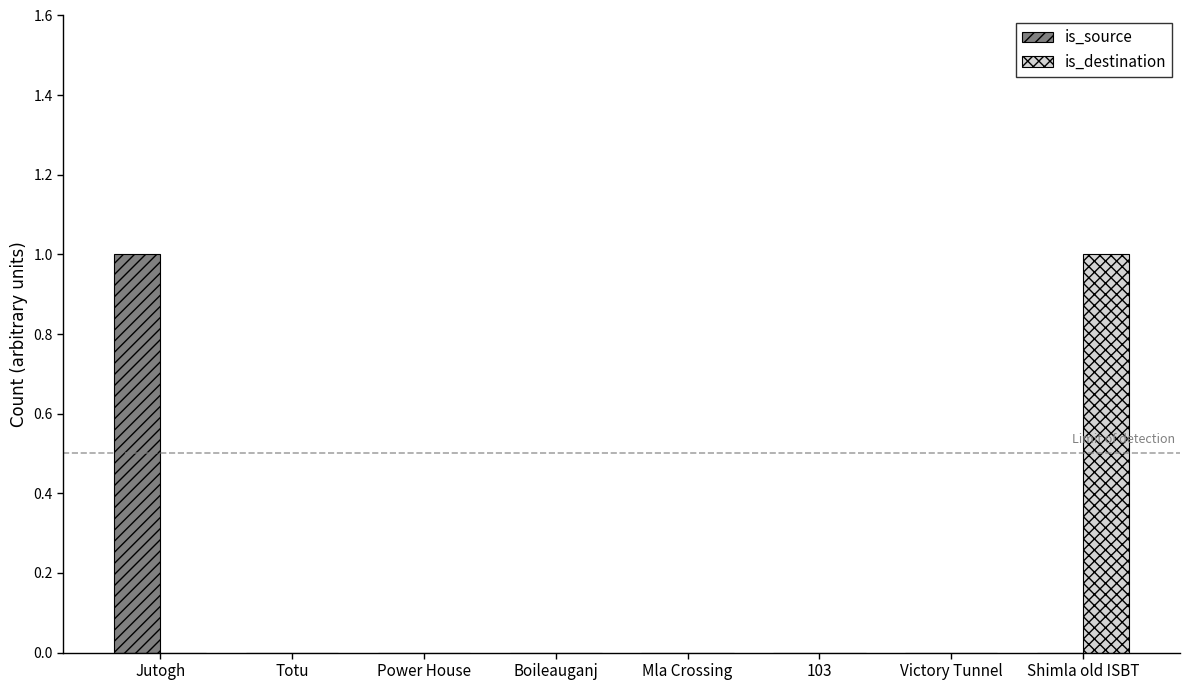

Reading left to right, extract all data points from this chart.

is_source: Jutogh=1	Totu=0	Power House=0	Boileauganj=0	Mla Crossing=0	103=0	Victory Tunnel=0	Shimla old ISBT=0
is_destination: Jutogh=0	Totu=0	Power House=0	Boileauganj=0	Mla Crossing=0	103=0	Victory Tunnel=0	Shimla old ISBT=1